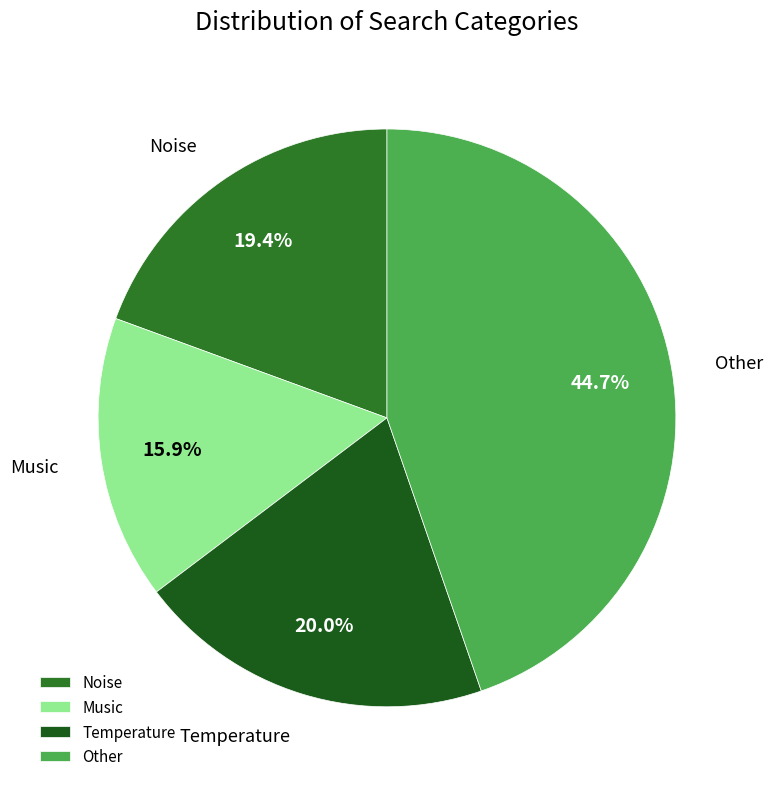

Rank the categories by value from highest to lowest.

Other, Temperature, Noise, Music